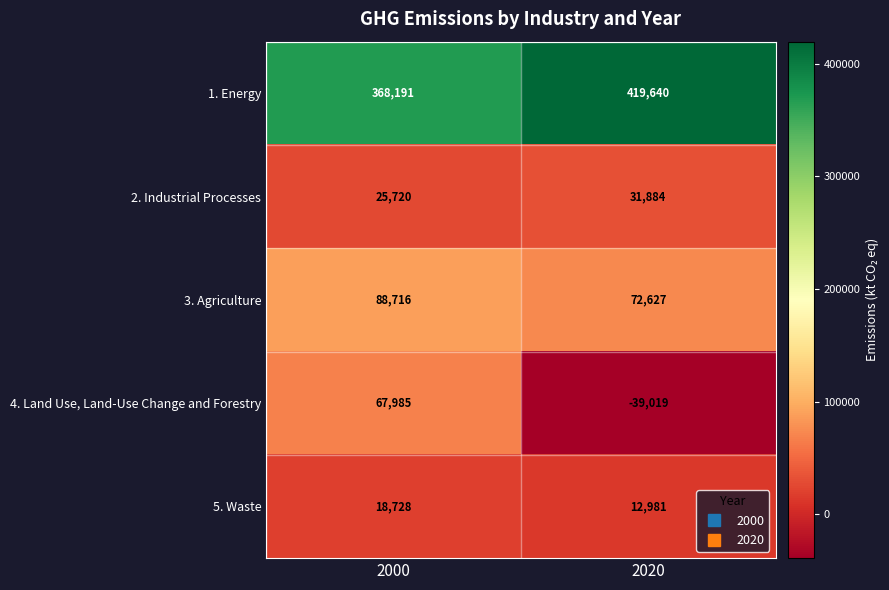

Which label corresponds to the largest value in the chart?

2020